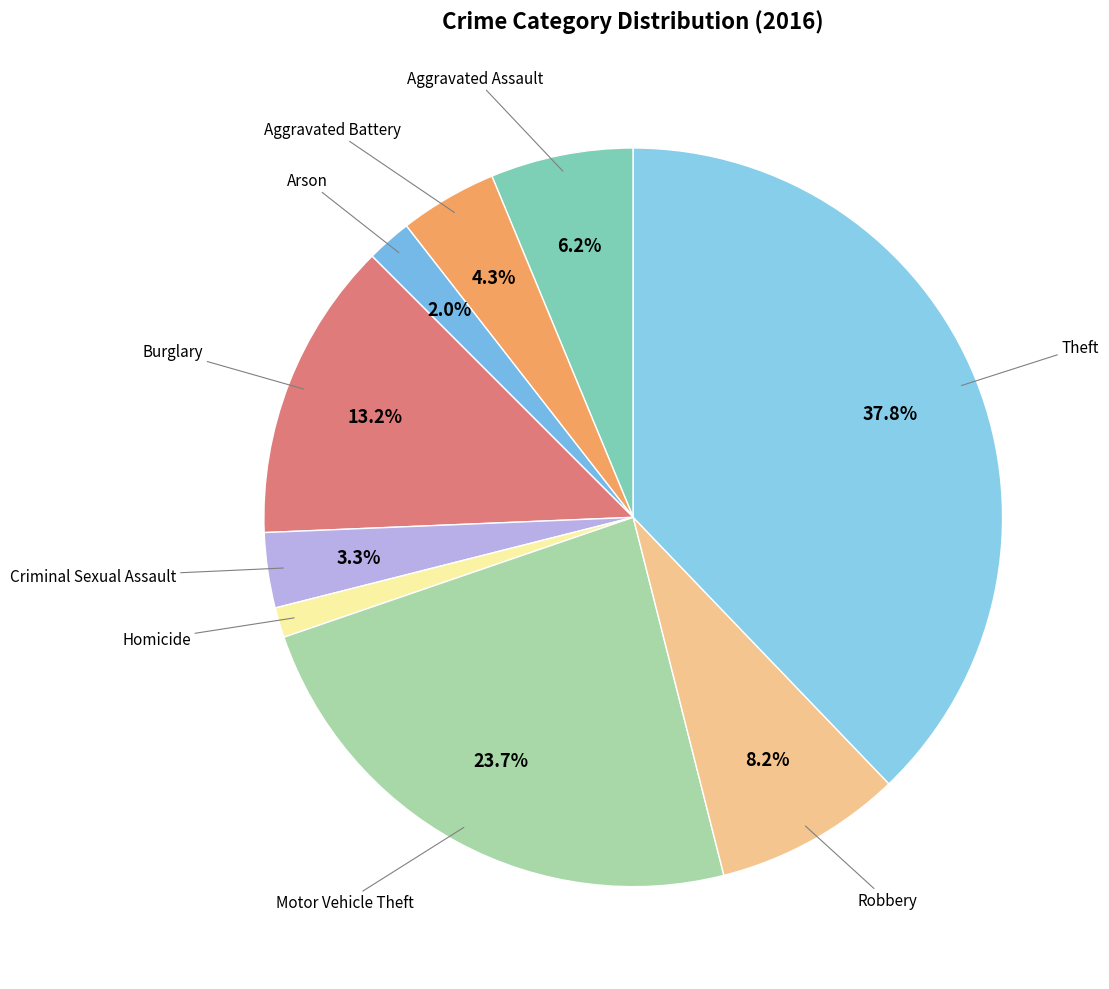

How many segments does this pie chart have?

9